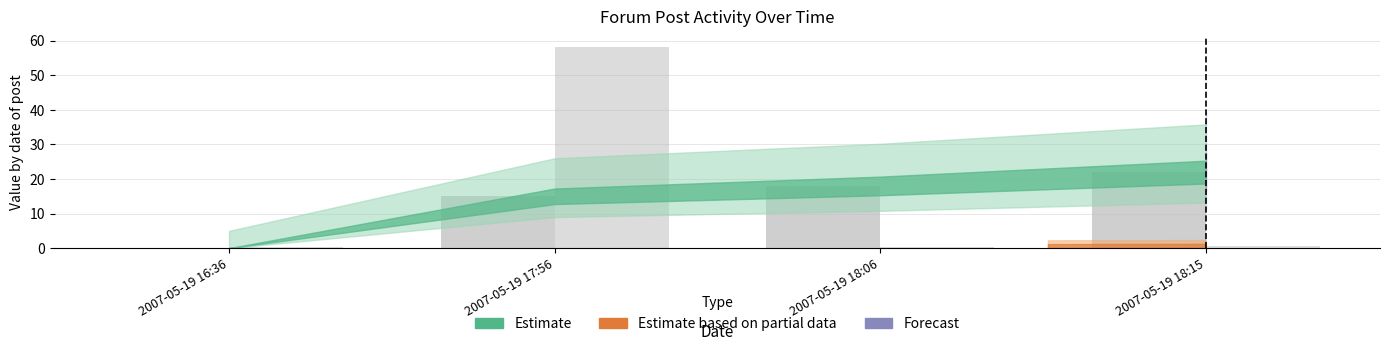

Are the bars horizontal?

No